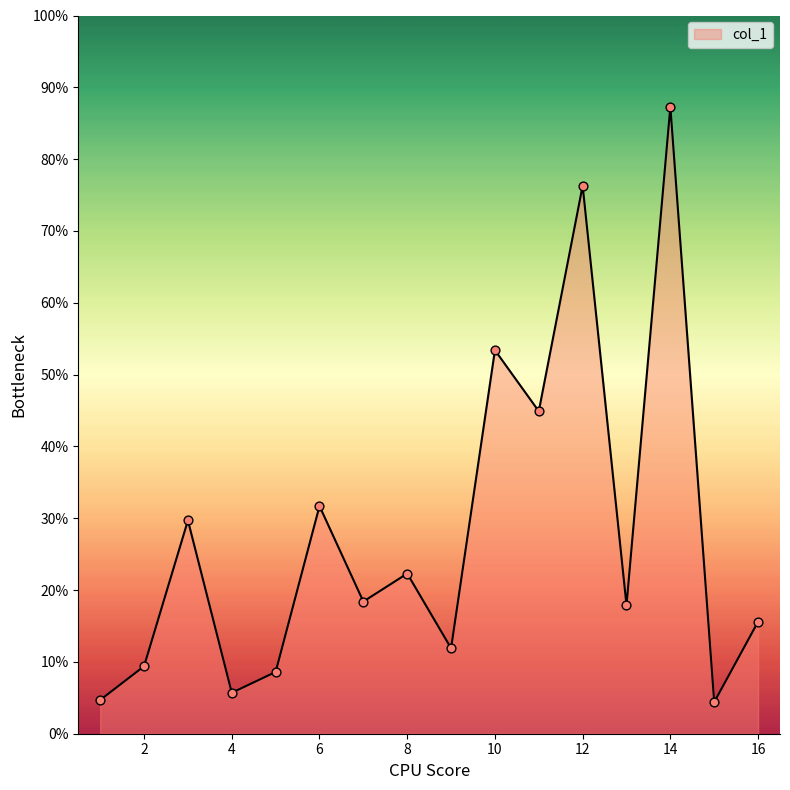

What is the minimum value shown in the chart?

4.4